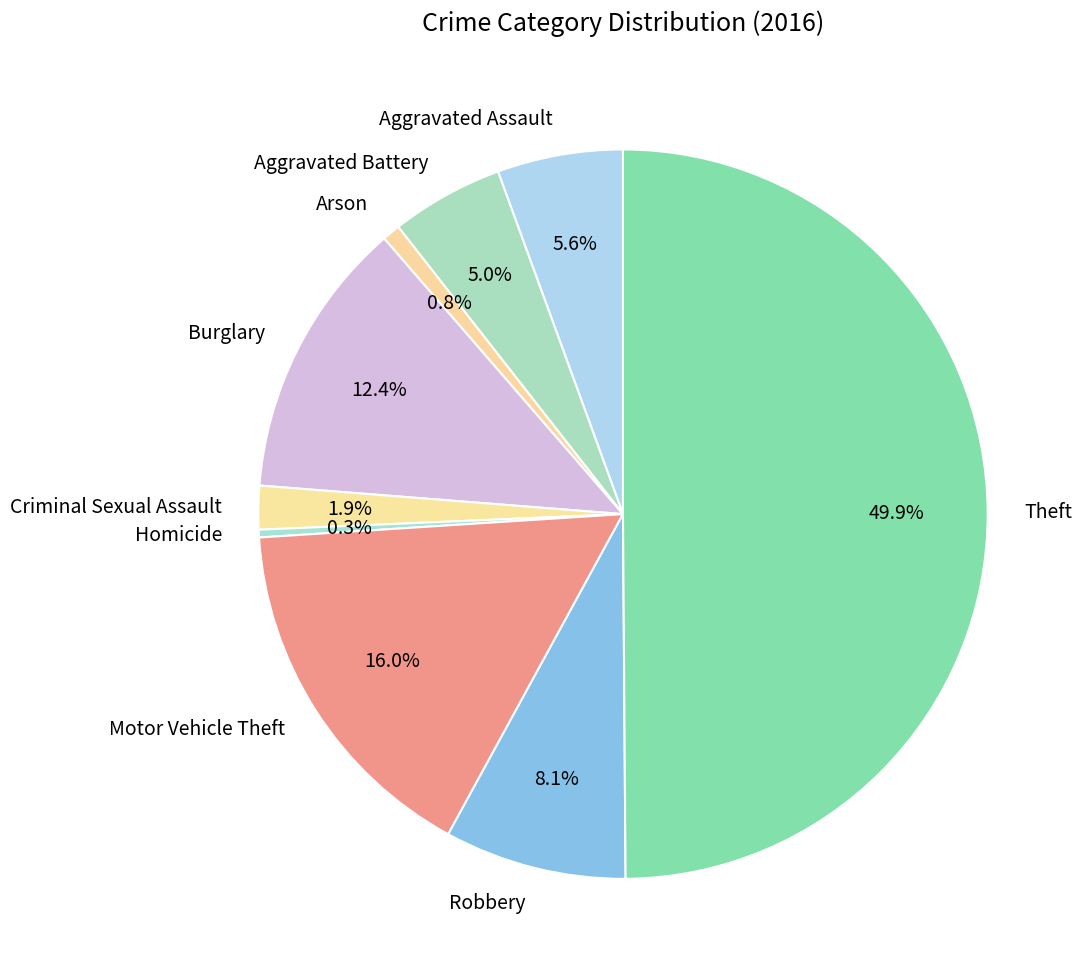

To the nearest percent, what portion does Robbery represent?

8%